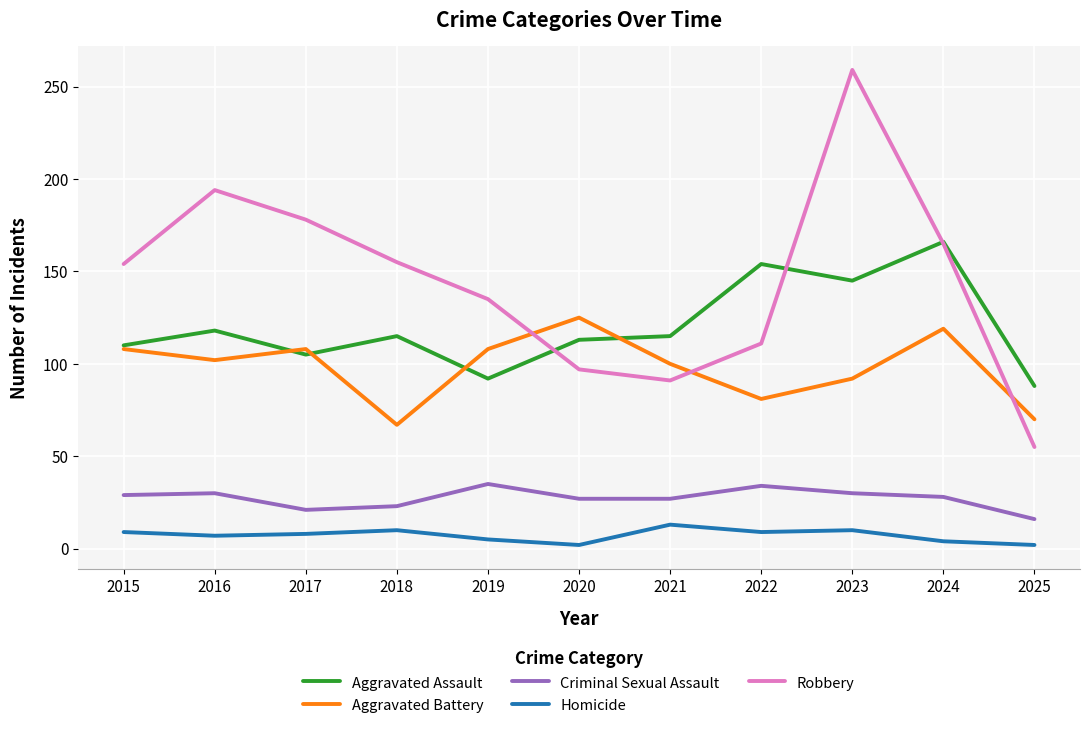

Which category has the highest value in the Robbery series?

2023